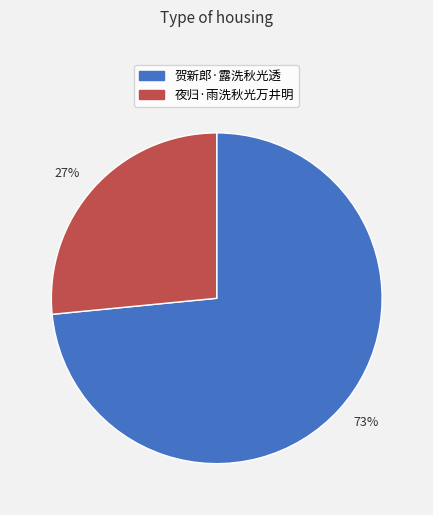

Combined, do 27% and 73% account for over 50%?

Yes